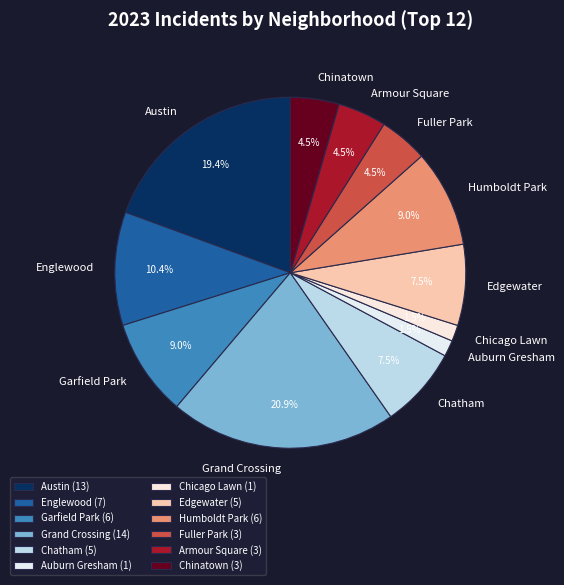

Combined, what portion of the pie is Englewood and Chatham?

17.9%